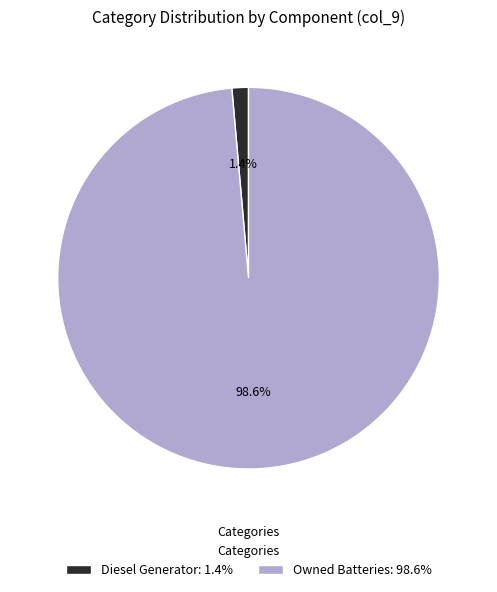

Which slice represents more than half of the pie?

Owned Batteries: 98.6%